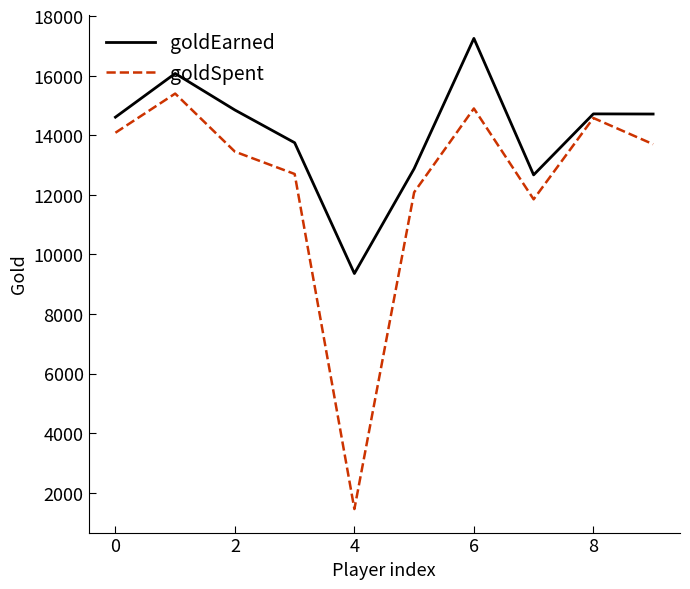

Which series has the largest total across all categories?

goldEarned